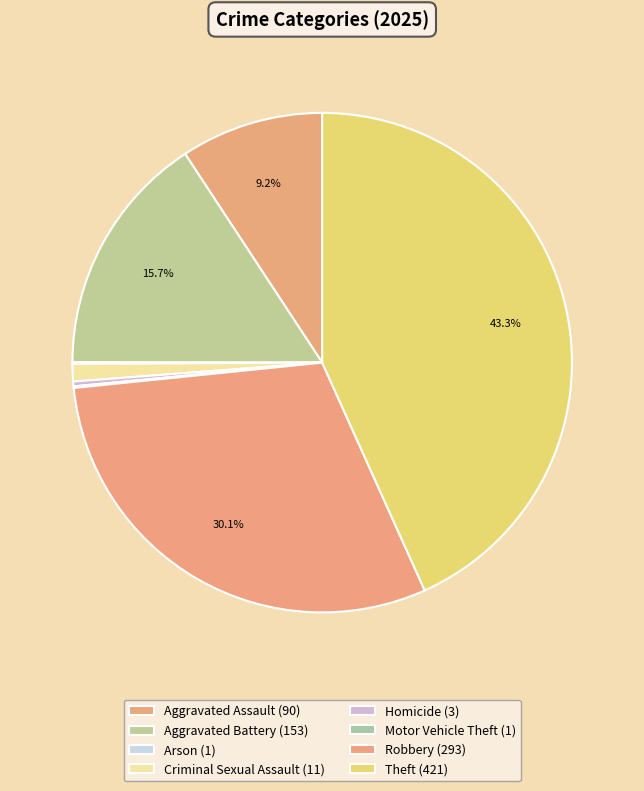

Does any single category account for the majority?

No